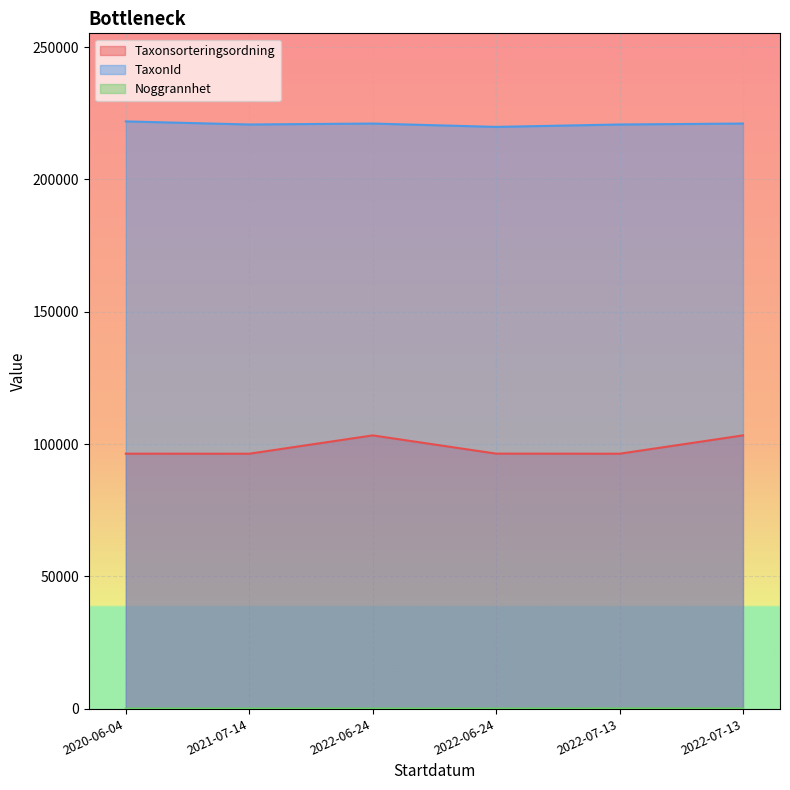

What is the maximum value shown in the chart?

221952